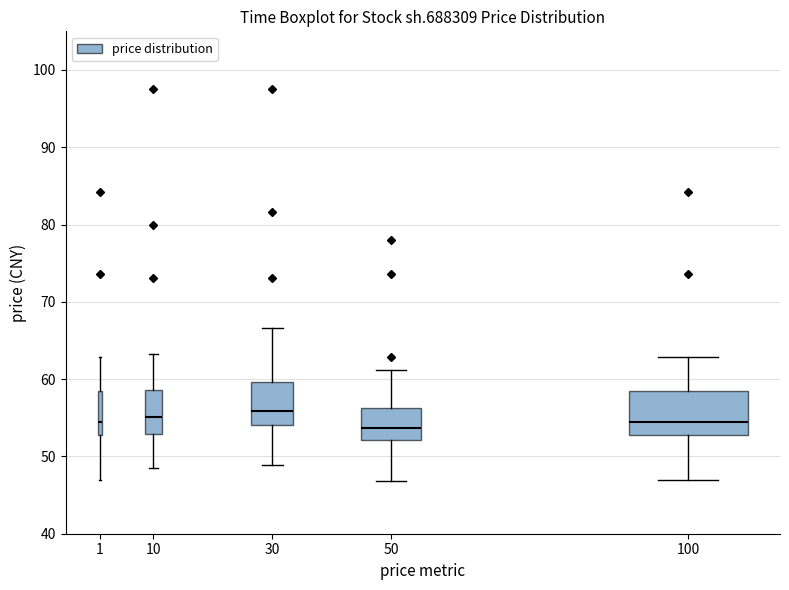

Where does the upper whisker of the box at x = 50 end on the y-axis? The values are not printed on the chart, so give them approximately, as read against the axis.

61